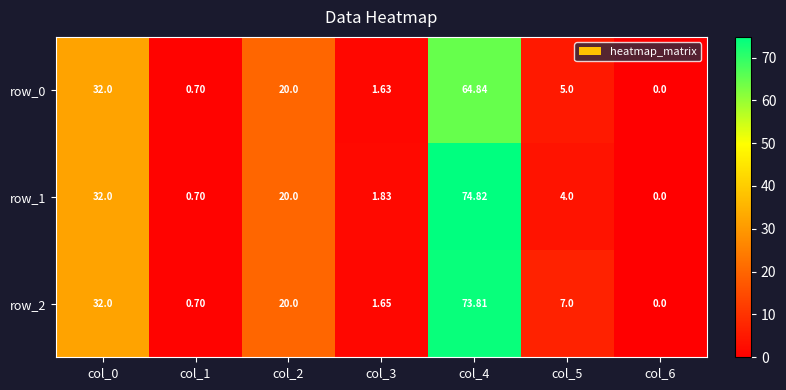

What is the spread (max minus min) of values at col_3?

0.2